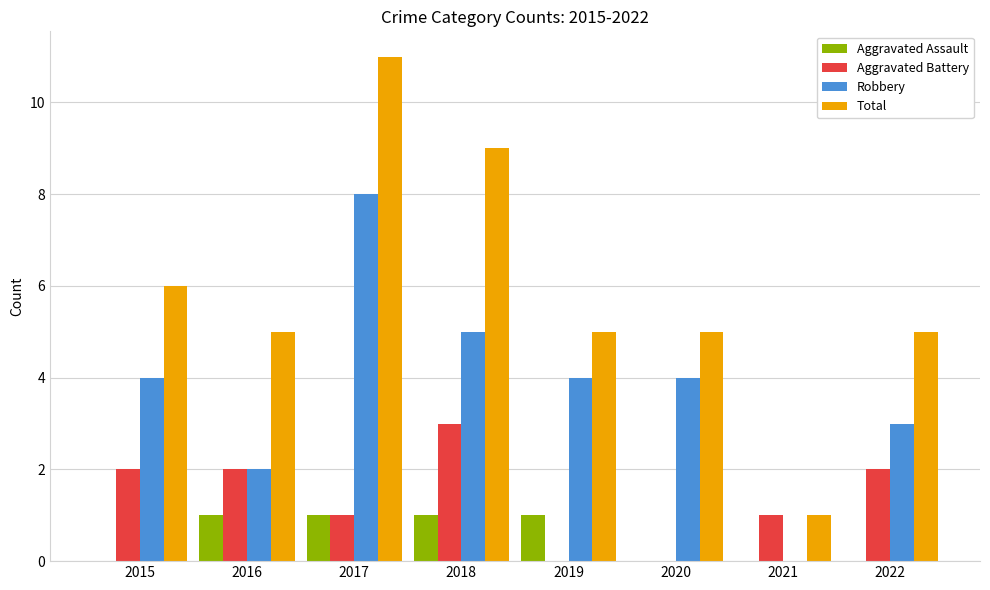

What are all the series names shown in the legend?

Aggravated Assault, Aggravated Battery, Robbery, Total